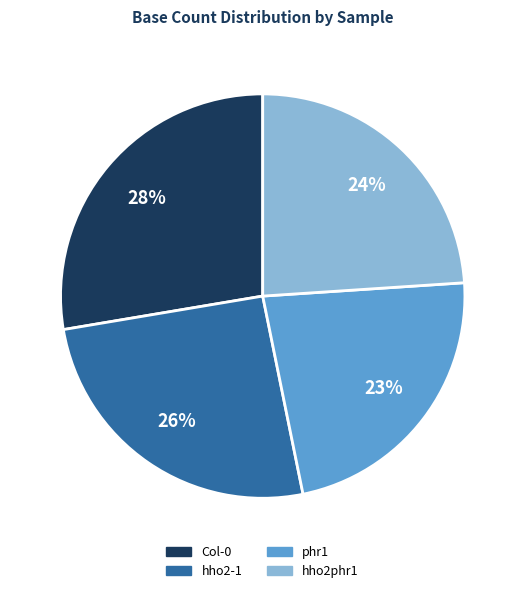

Is there a majority slice in this chart?

No